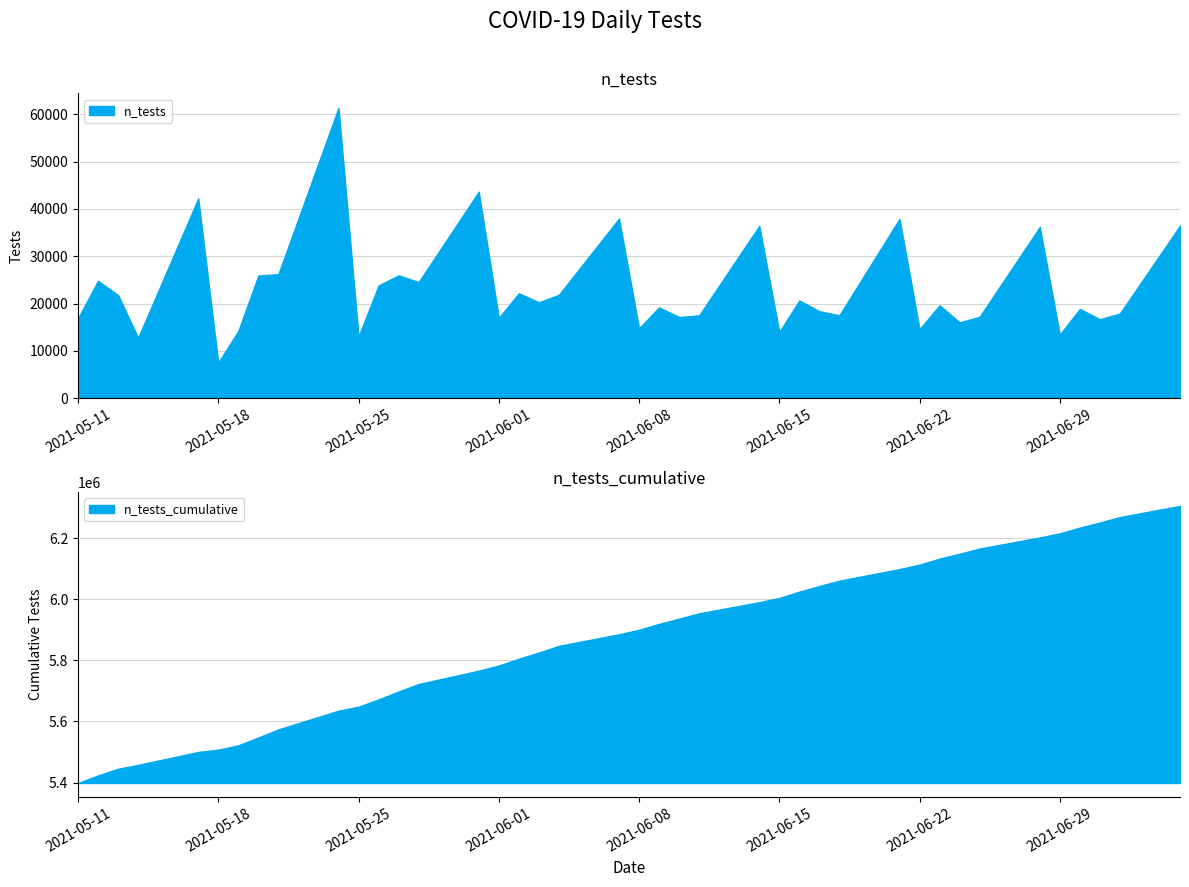

At which label is n_tests closest to 34430?

2021-06-28